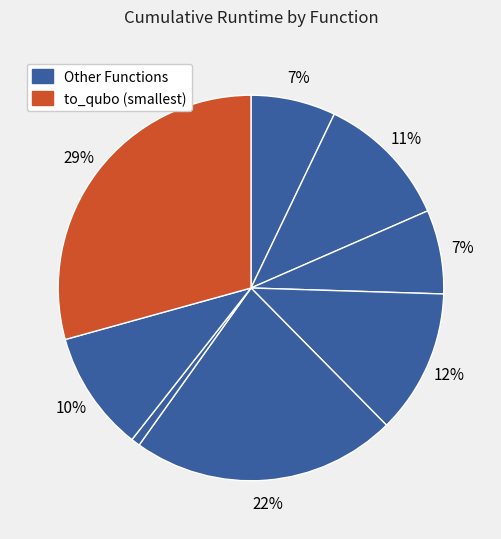

How many slices are in this pie chart?

8